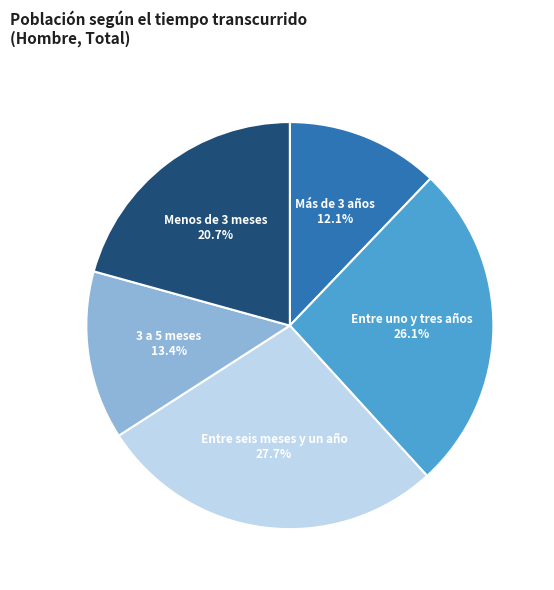

To the nearest percent, what is the difference between the Menos de 3 meses and Entre seis meses y un año slice percentages?

7%